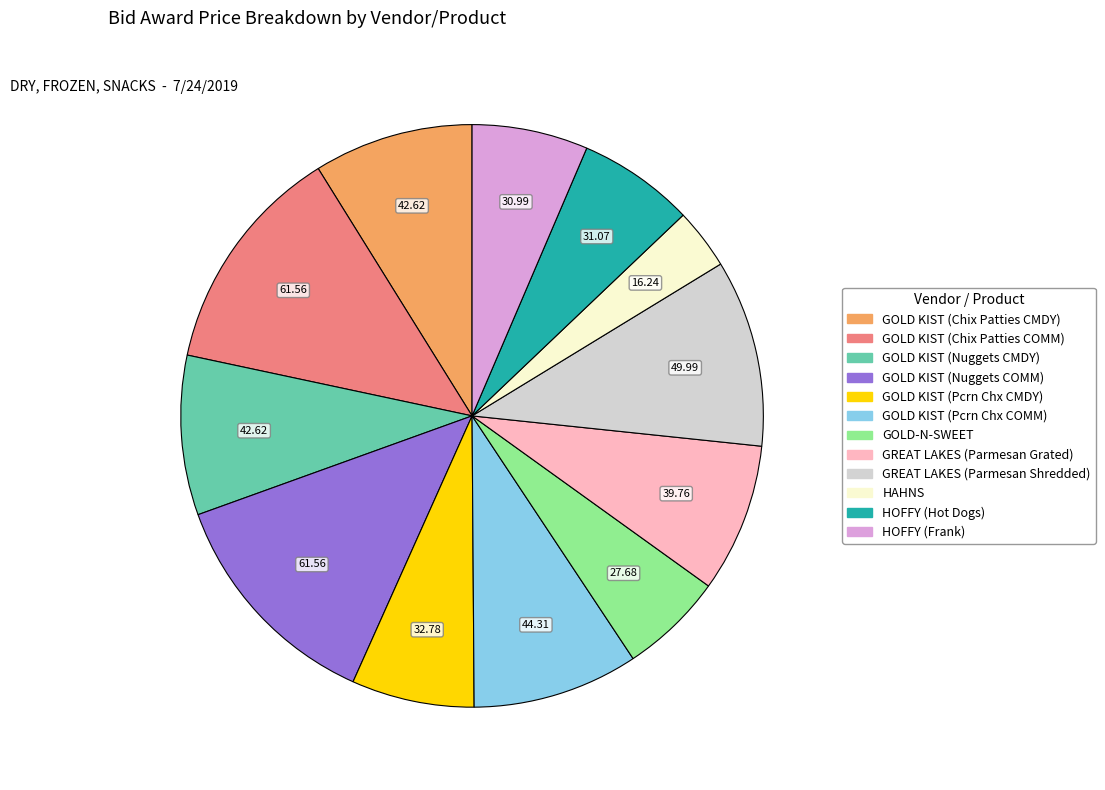

Does any single category account for the majority?

No